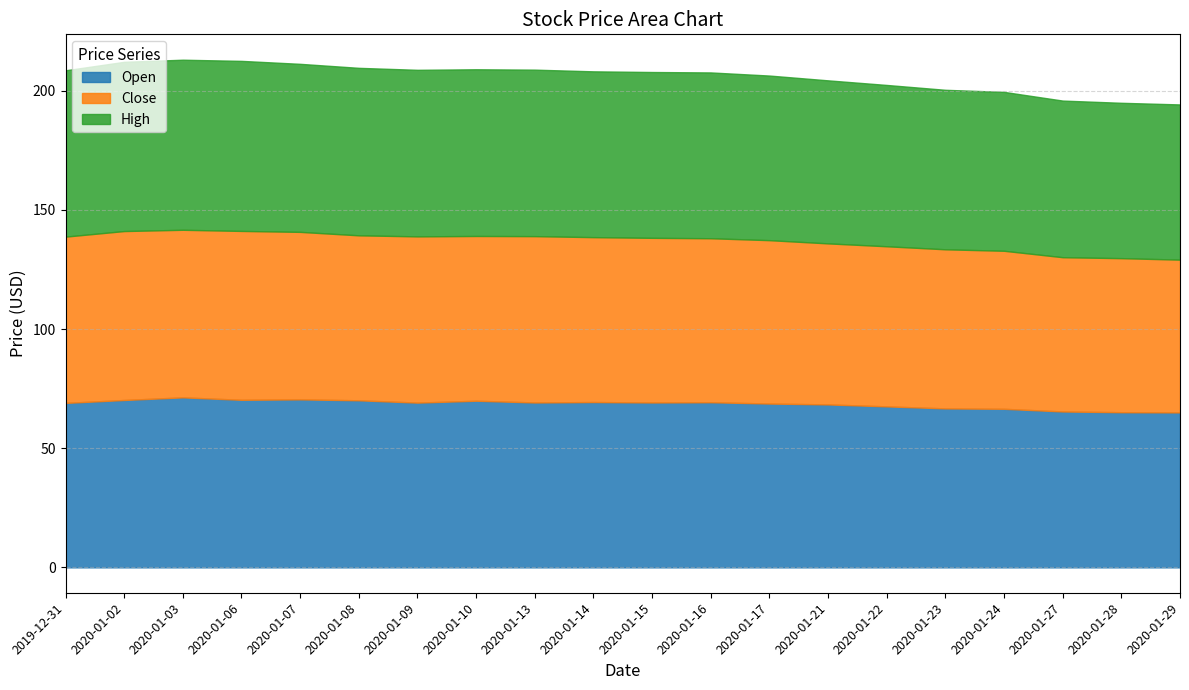

Reading right to left, list all the values displayed in this chart.

Open: 2020-01-29=65.0	2020-01-28=65.1	2020-01-27=65.4	2020-01-24=66.5	2020-01-23=66.7	2020-01-22=67.6	2020-01-21=68.4	2020-01-17=68.8	2020-01-16=69.3	2020-01-15=69.2	2020-01-14=69.4	2020-01-13=69.2	2020-01-10=69.9	2020-01-09=69.1	2020-01-08=70.1	2020-01-07=70.5	2020-01-06=70.3	2020-01-03=71.3	2020-01-02=70.2	2019-12-31=69.0
Close: 2020-01-29=64.1	2020-01-28=64.7	2020-01-27=64.7	2020-01-24=66.3	2020-01-23=66.8	2020-01-22=67.2	2020-01-21=67.6	2020-01-17=68.6	2020-01-16=68.8	2020-01-15=69.1	2020-01-14=69.2	2020-01-13=69.8	2020-01-10=69.1	2020-01-09=69.8	2020-01-08=69.2	2020-01-07=70.3	2020-01-06=70.9	2020-01-03=70.3	2020-01-02=70.9	2019-12-31=69.8
High: 2020-01-29=65.1	2020-01-28=65.2	2020-01-27=65.7	2020-01-24=66.7	2020-01-23=66.9	2020-01-22=67.7	2020-01-21=68.4	2020-01-17=69.1	2020-01-16=69.6	2020-01-15=69.6	2020-01-14=69.6	2020-01-13=69.9	2020-01-10=70.0	2020-01-09=69.9	2020-01-08=70.3	2020-01-07=70.5	2020-01-06=71.4	2020-01-03=71.4	2020-01-02=71.0	2019-12-31=69.8